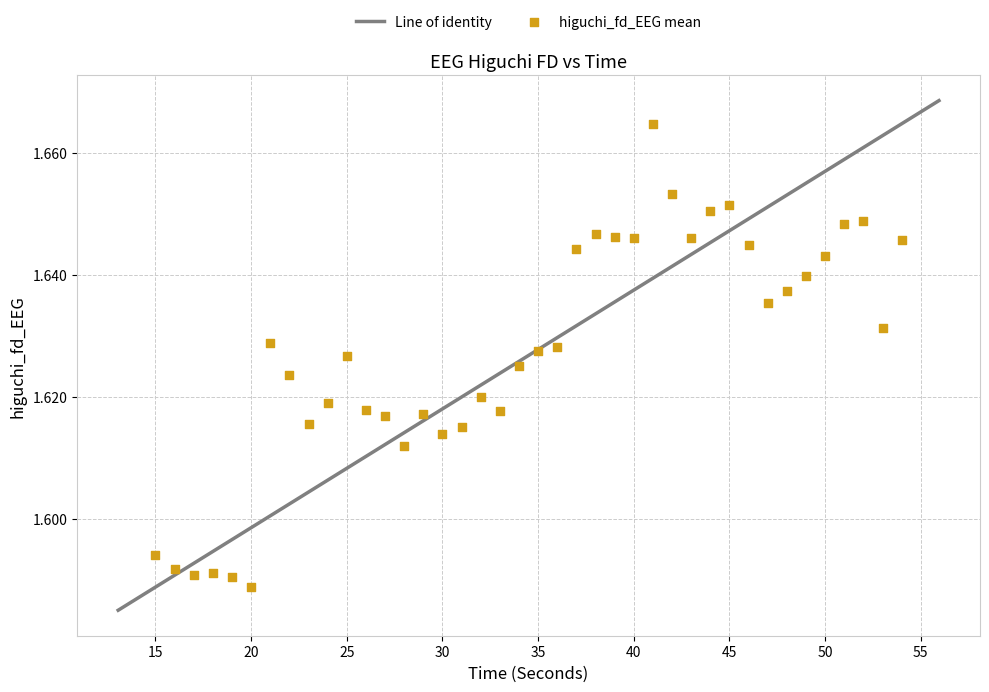

What is the range of X values (max minus min)?

39.0